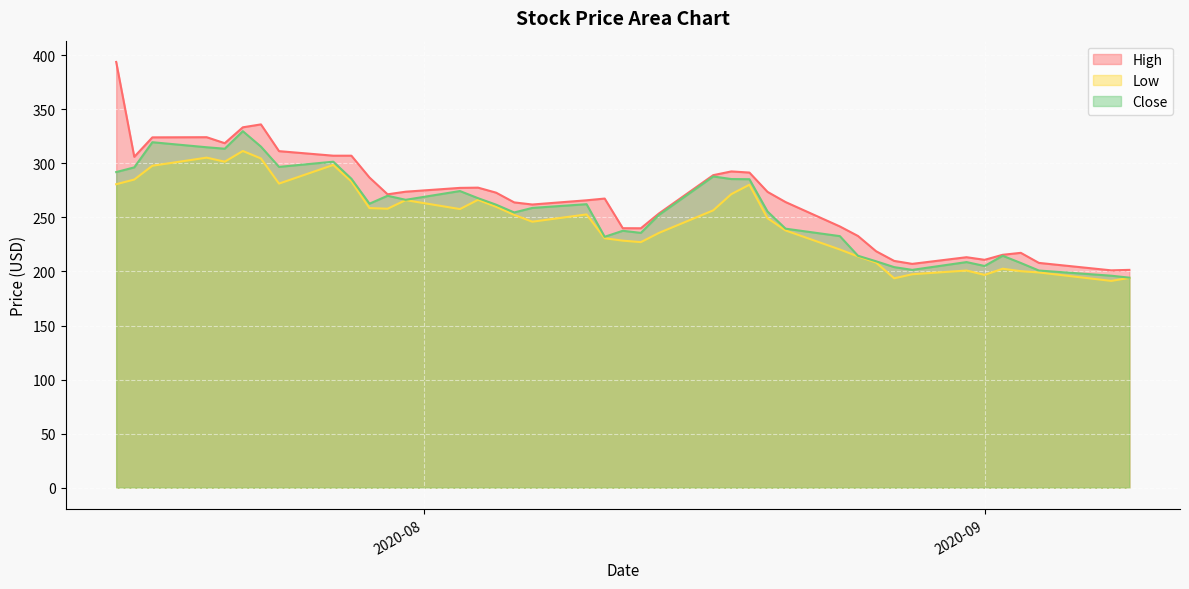

Reading left to right, what are all the values shown in this chart?

High: 393.8	306.0	324.0	324.1	318.6	333.3	336.0	311.2	307.0	307.0	286.9	271.4	273.8	277.3	277.5	272.9	263.9	261.9	265.8	267.4	240.0	239.9	253.6	289.0	292.5	291.5	273.6	264.1	241.6	232.8	218.7	209.7	207.0	213.1	210.8	215.4	217.2	207.9	201.0	201.4
Low: 280.6	285.0	297.8	305.2	301.5	311.4	304.5	281.2	298.5	283.2	258.6	258.0	266.0	257.7	266.2	259.8	252.3	246.0	252.8	230.7	228.5	227.1	235.6	256.5	271.5	280.2	249.2	237.9	220.3	213.9	208.2	193.6	197.4	200.9	196.8	202.5	200.2	199.1	191.2	194.0
Close: 291.9	296.2	319.5	314.9	313.5	329.7	315.5	296.7	301.5	285.8	262.6	270.0	266.2	274.4	267.8	261.8	254.6	258.8	262.2	232.1	237.6	235.6	252.3	287.9	285.5	285.3	255.4	239.6	232.6	214.5	209.4	204.0	201.4	208.6	205.1	214.5	207.8	200.9	196.1	194.2